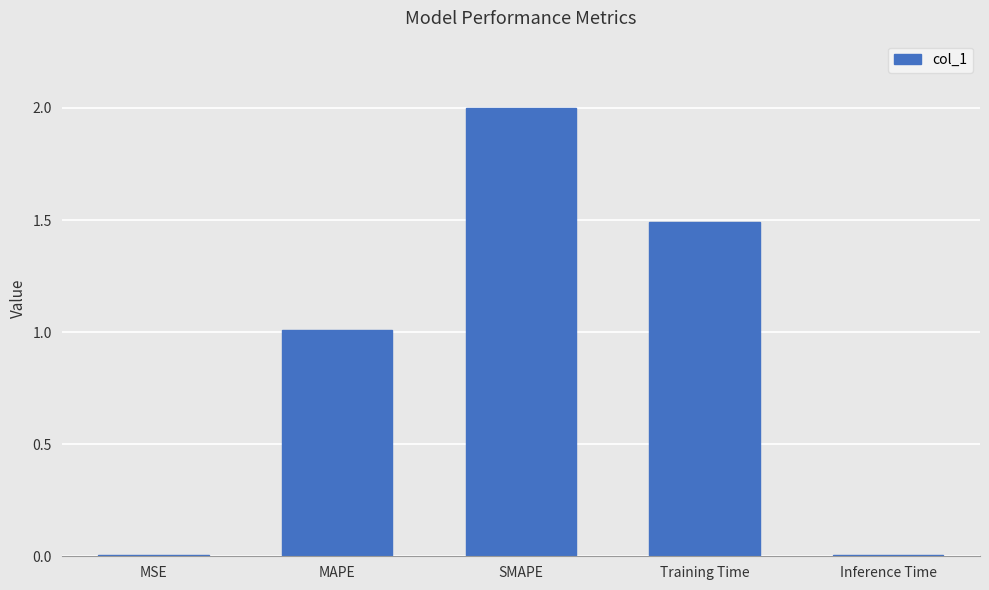

What is the sum of all values?

4.5